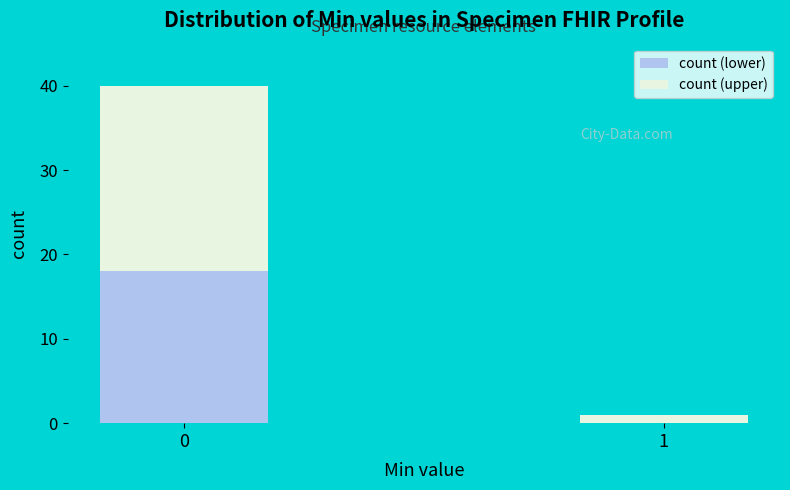

Reading left to right, list the values for the count (lower) series.

0=18	1=0